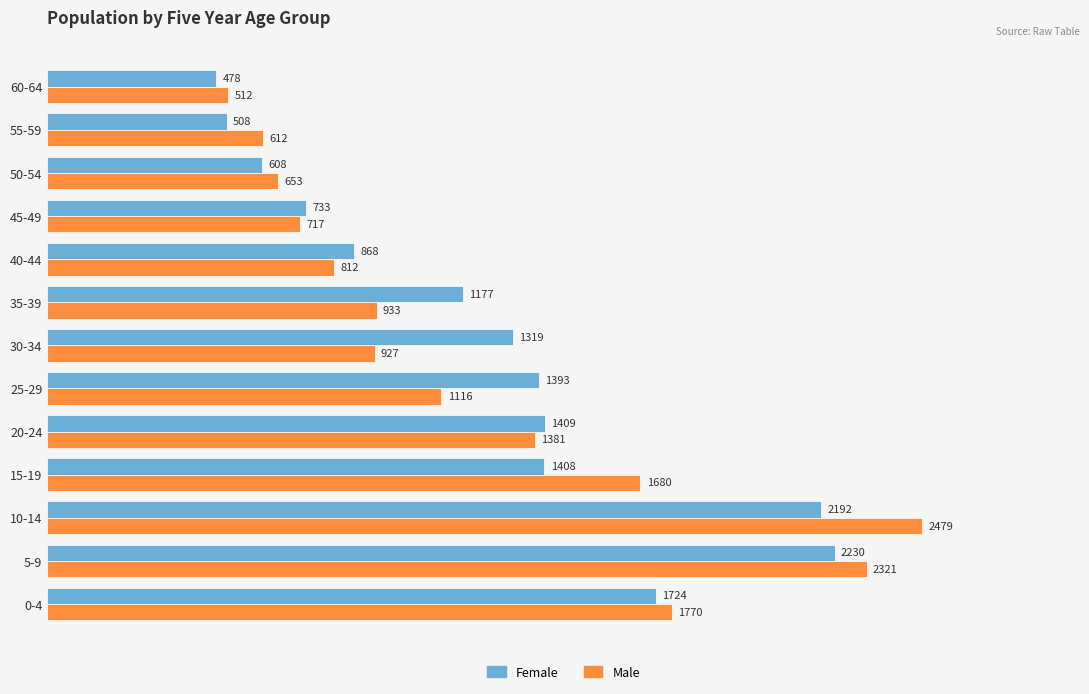

Which series changed the most between 10-14 and 20-24?

Male